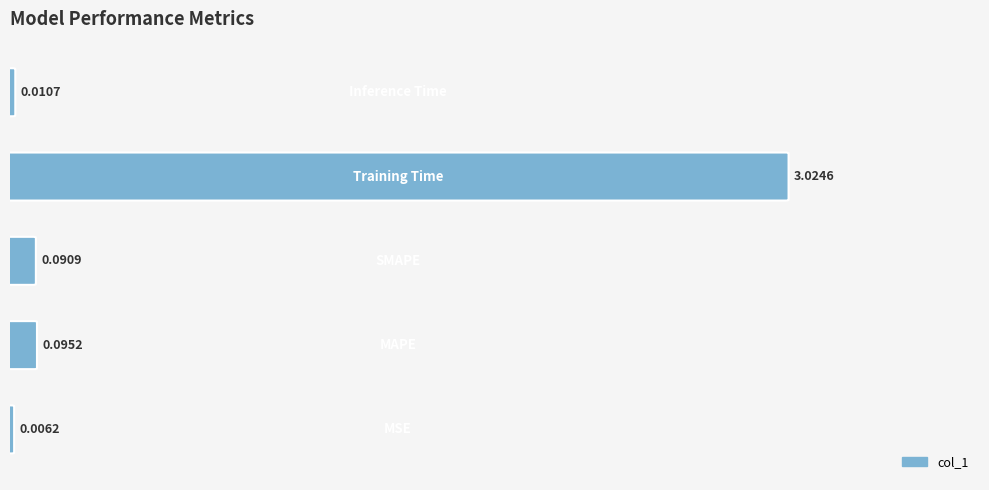

Where is the data nearest to the value 1?

MAPE